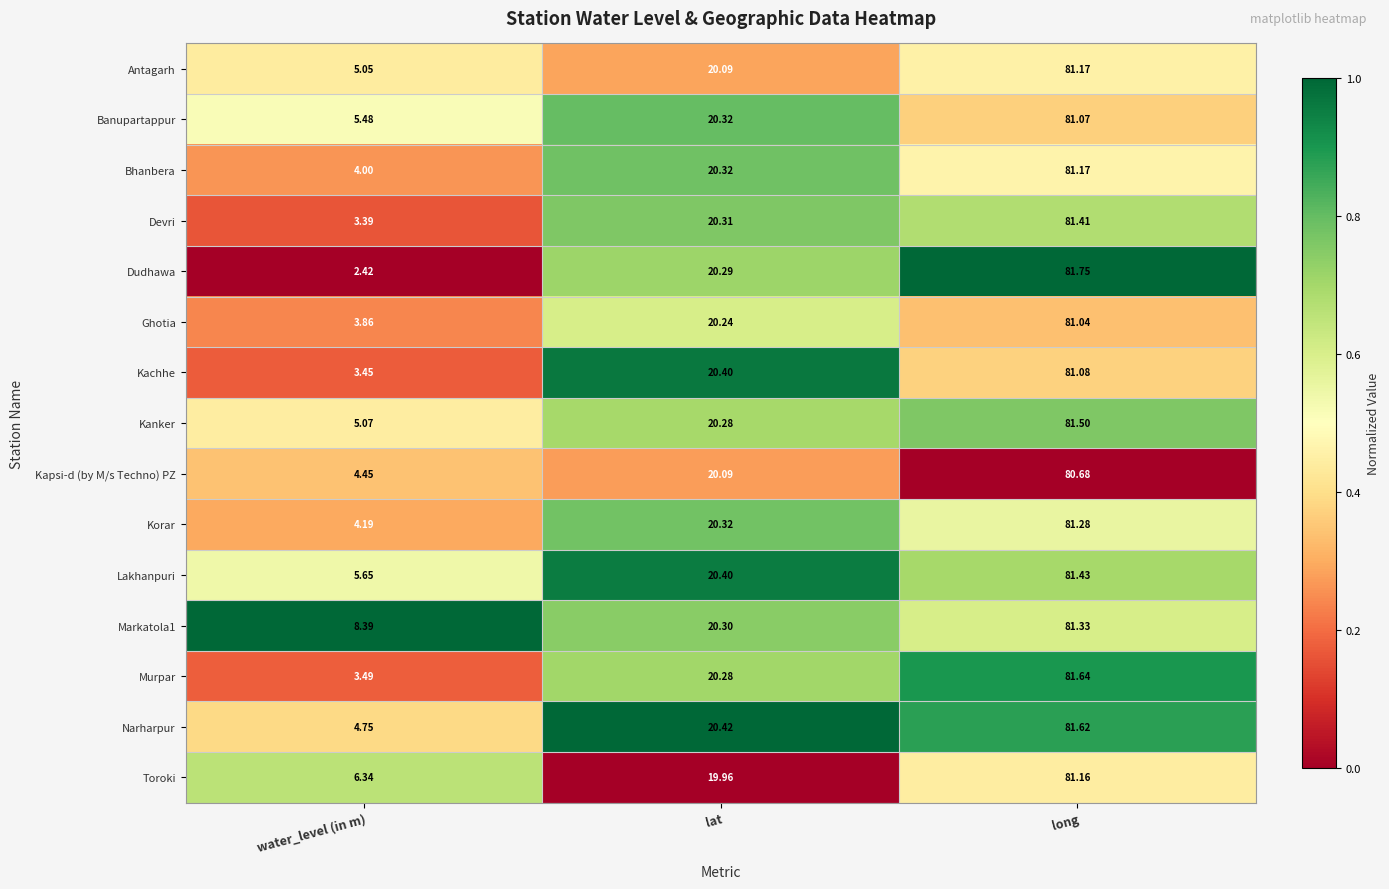

List the labels in order of Kachhe value, largest first.

long, lat, water_level (in m)